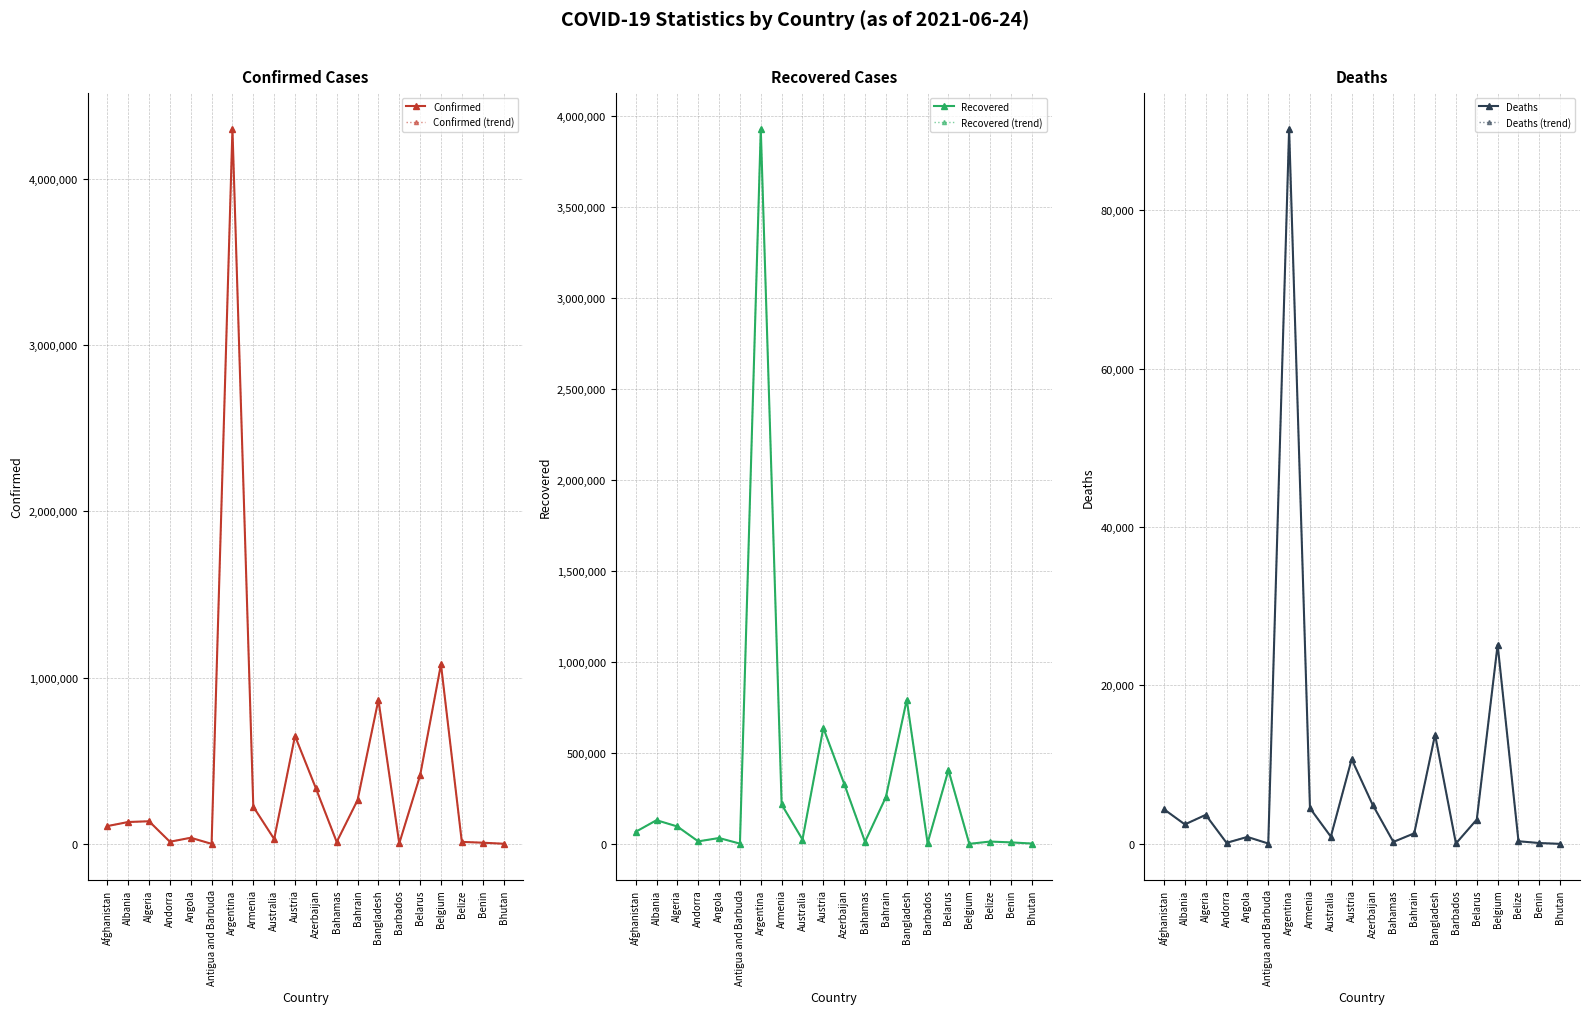

How many values in the Confirmed series exceed 132497?

9